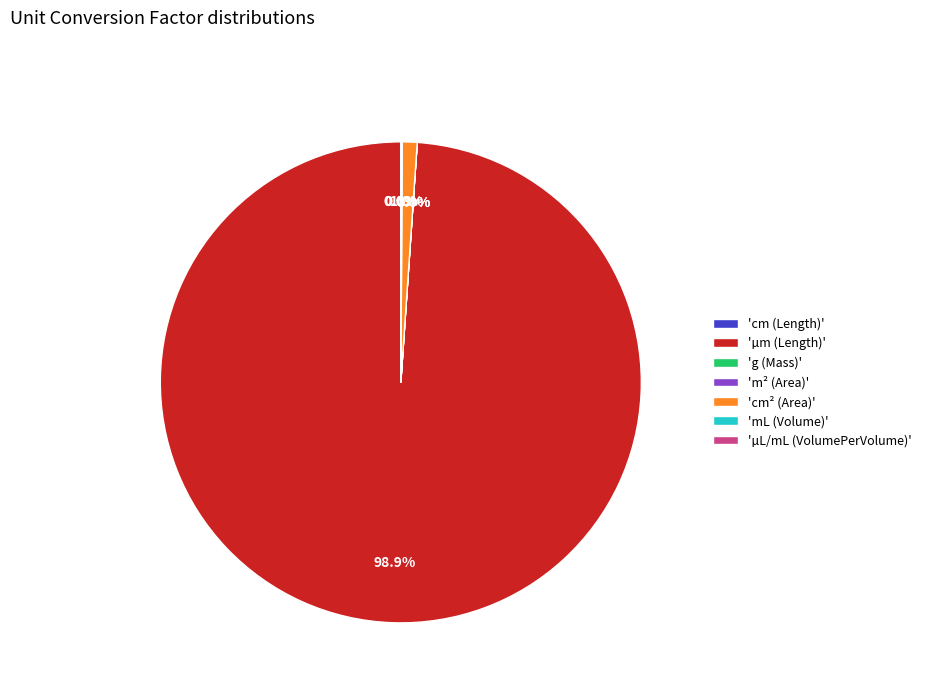

Which category has the biggest portion of the pie?

'µm (Length)'